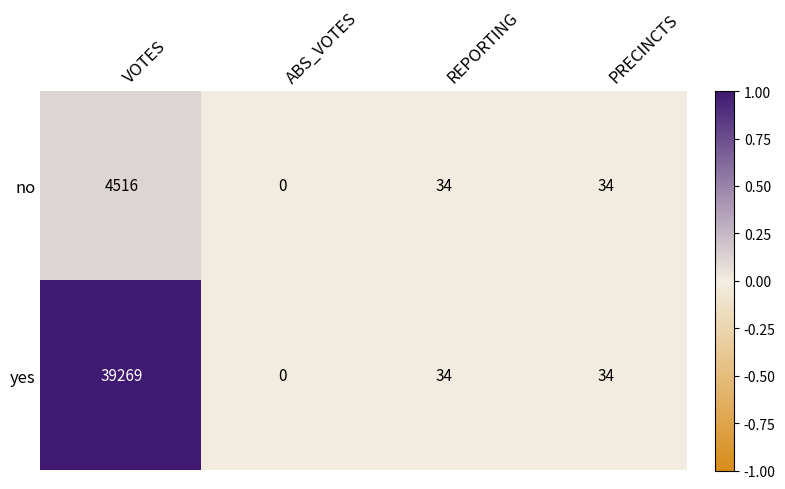

Is it true that yes equals -23151 at ABS_VOTES?

False